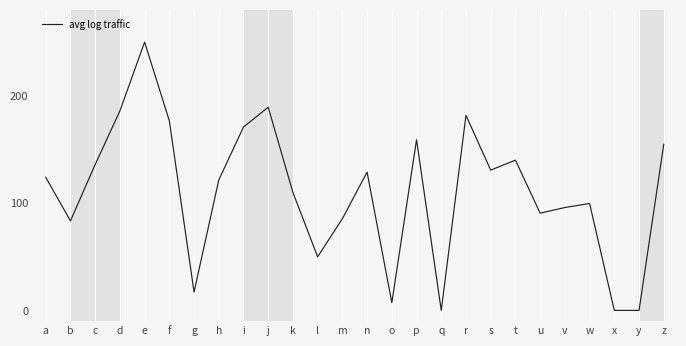

True or false: there are more than 0 points higher than both neighbors.

True